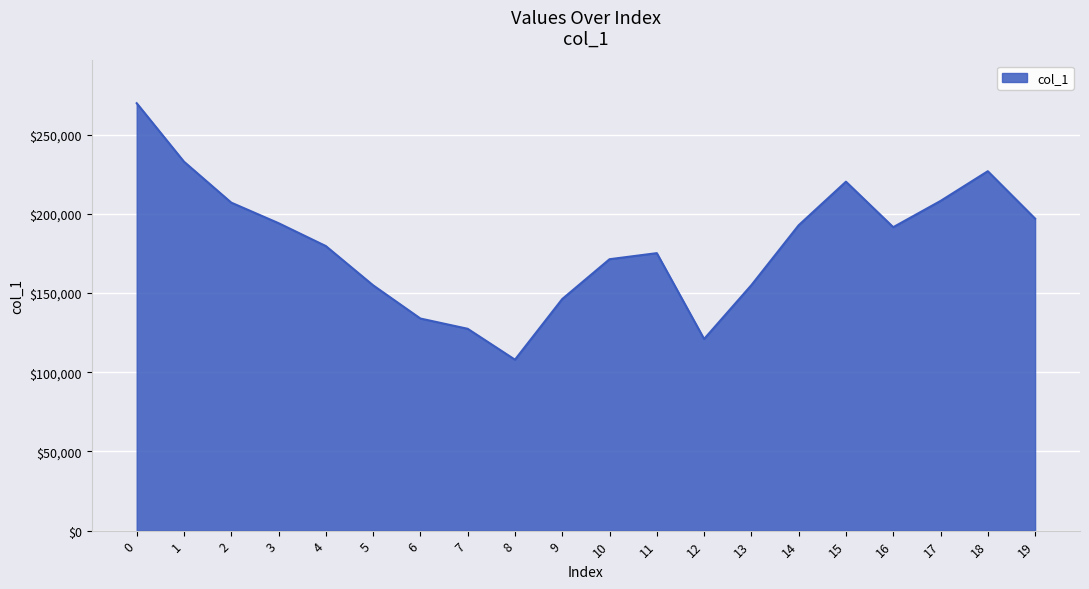

The chart shows a value of 62134 at 9. True or false?

False